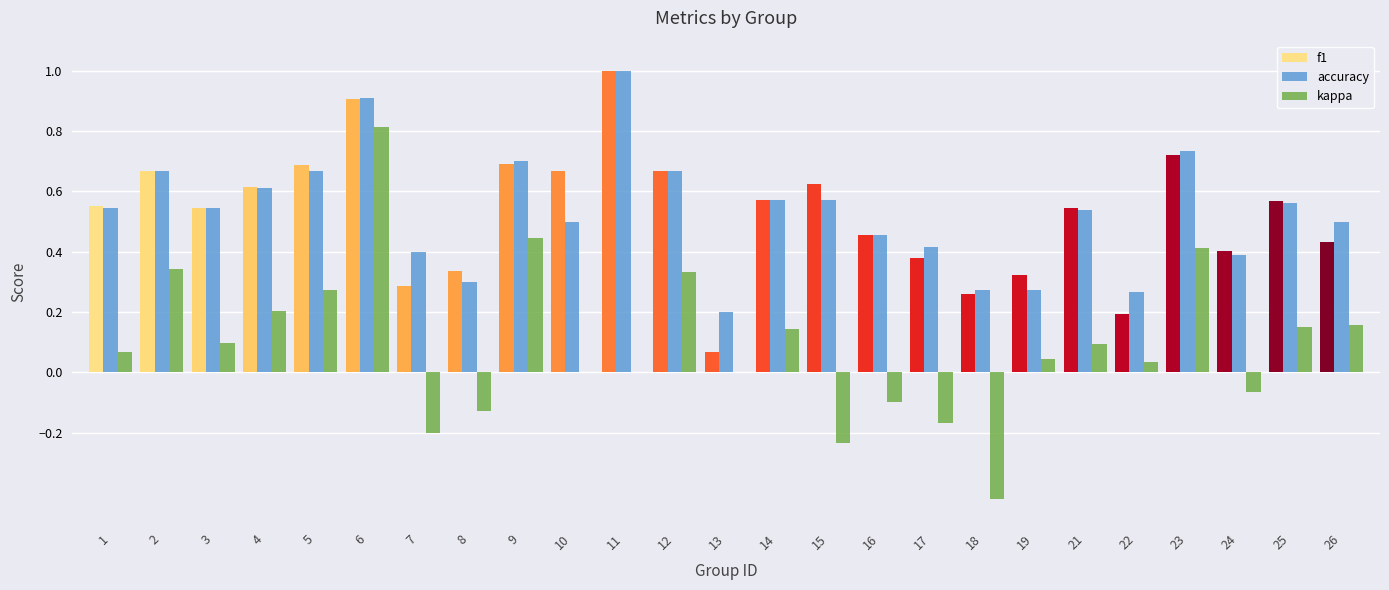

What are all the series names shown in the legend?

f1, accuracy, kappa